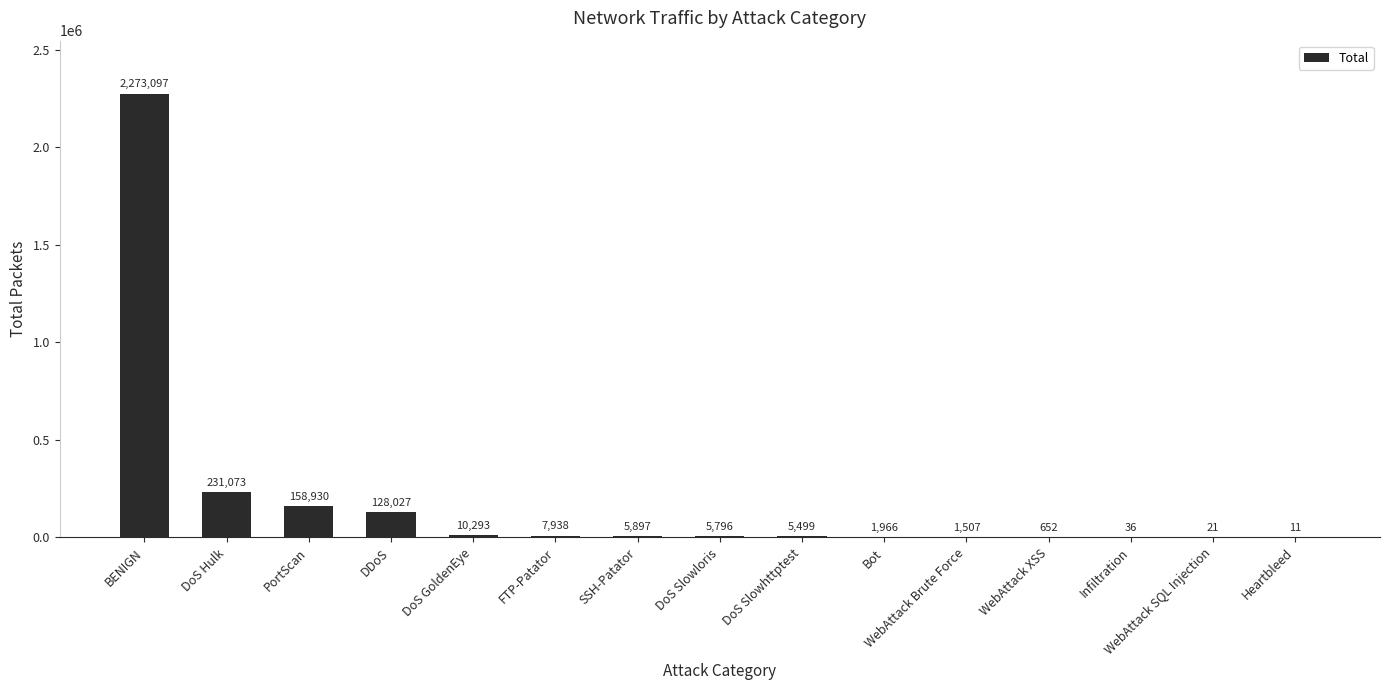

What is the change in value from DDoS to FTP-Patator?

-120089